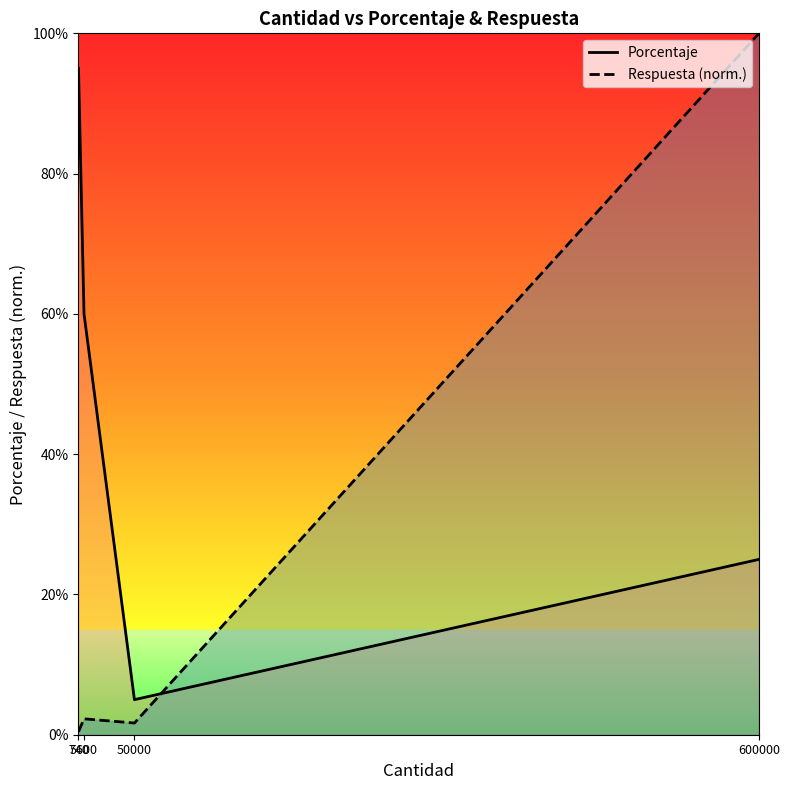

Where do Respuesta (norm.) and Porcentaje first cross each other?

50000 and 600000